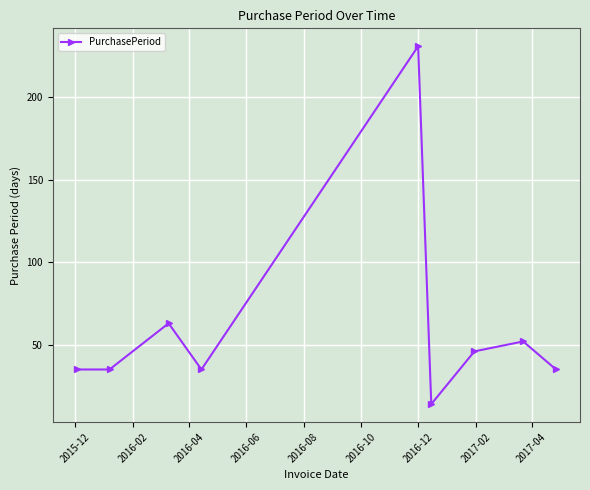

What is the maximum value shown in the chart?

231